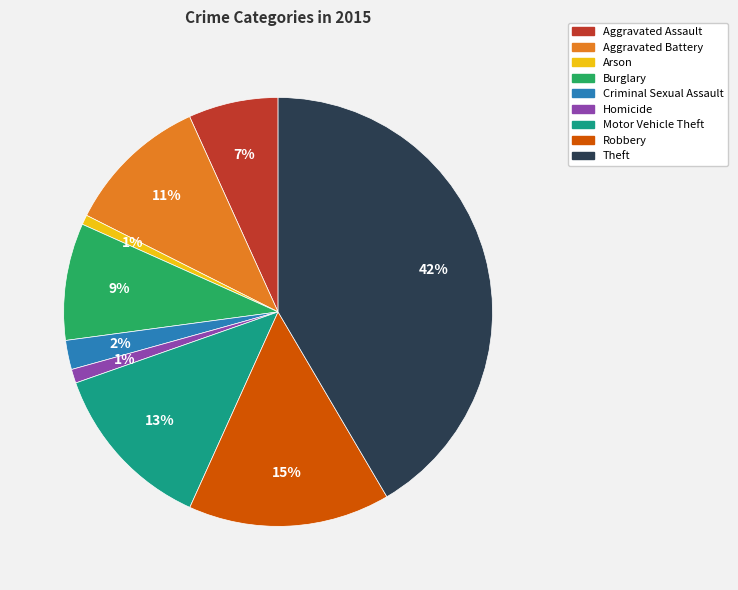

Is there a majority slice in this chart?

No